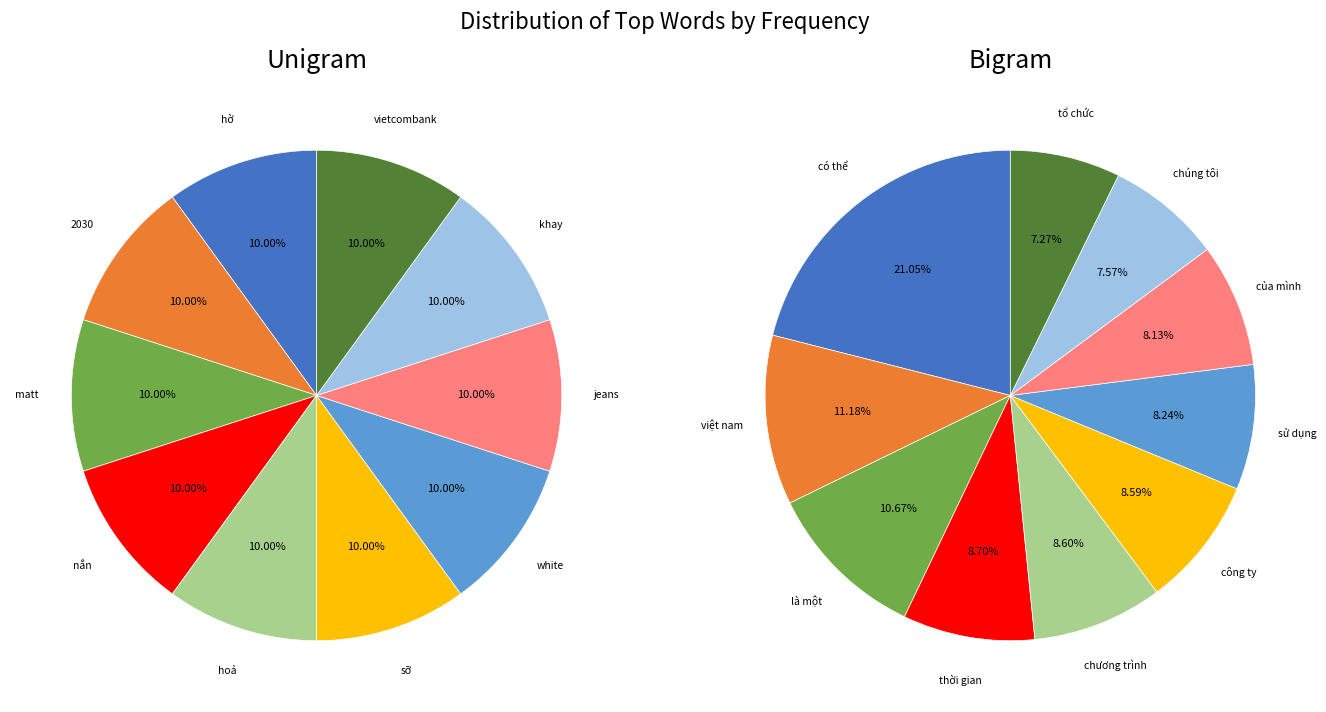

Is the sum of 8 and 7 greater than half?

No